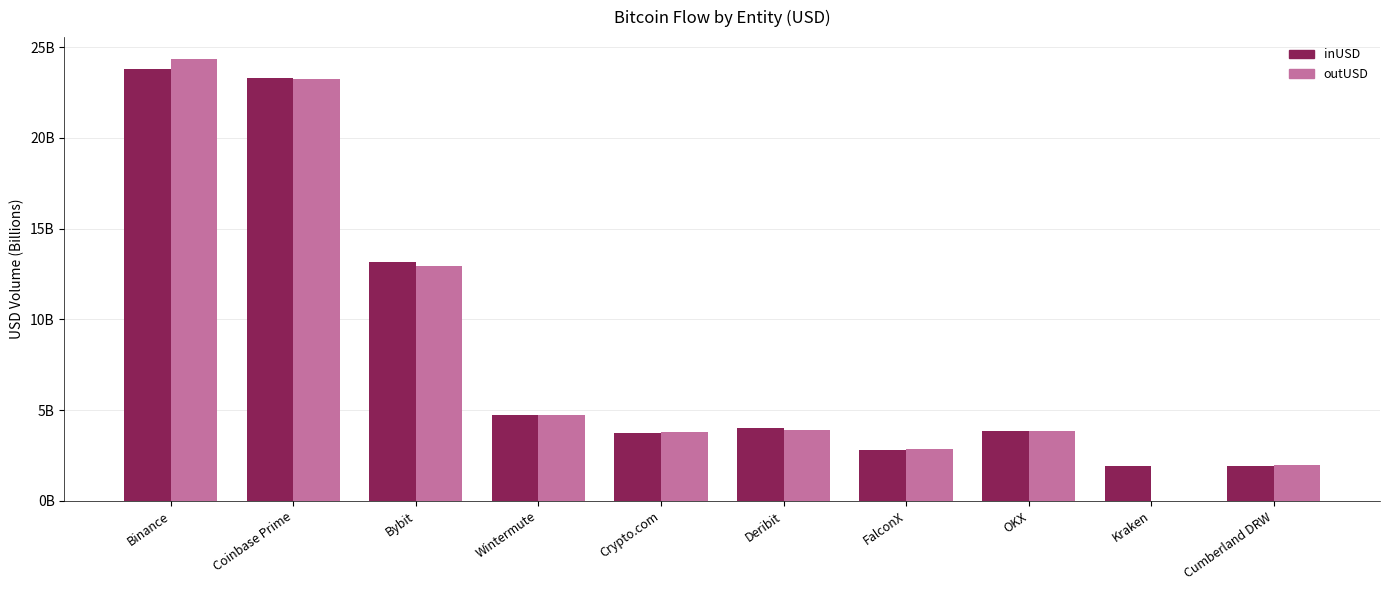

Which label corresponds to the largest value in the chart?

Binance